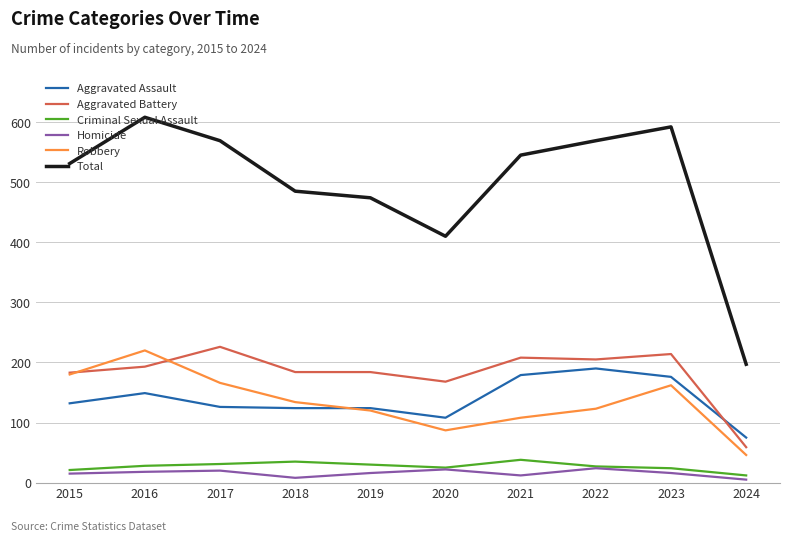

What is the sum of the Criminal Sexual Assault values at 2018 and 2020?

60